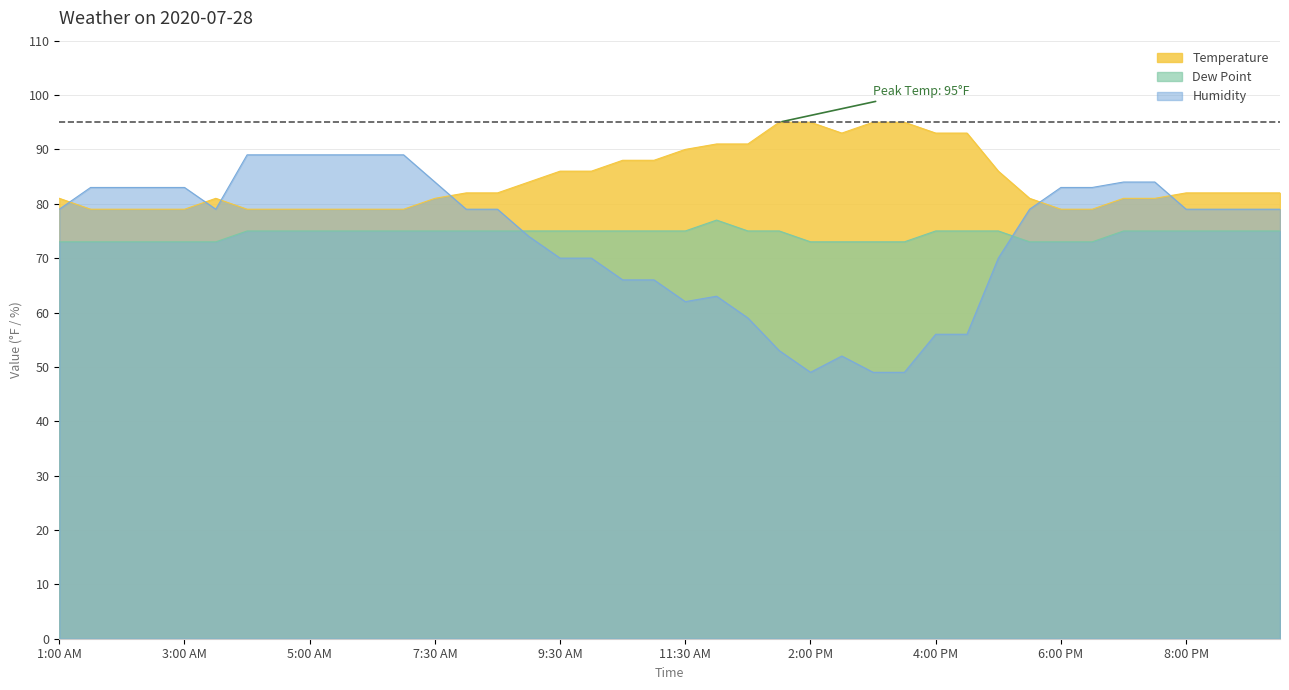

Reading left to right, what are all the values shown in this chart?

Temperature: 81	79	79	79	79	81	79	79	79	79	79	79	81	82	82	84	86	86	88	88	90	91	91	95	95	93	95	95	93	93	86	81	79	79	81	81	82	82	82	82
Dew Point: 73	73	73	73	73	73	75	75	75	75	75	75	75	75	75	75	75	75	75	75	75	77	75	75	73	73	73	73	75	75	75	73	73	73	75	75	75	75	75	75
Humidity: 79	83	83	83	83	79	89	89	89	89	89	89	84	79	79	74	70	70	66	66	62	63	59	53	49	52	49	49	56	56	70	79	83	83	84	84	79	79	79	79